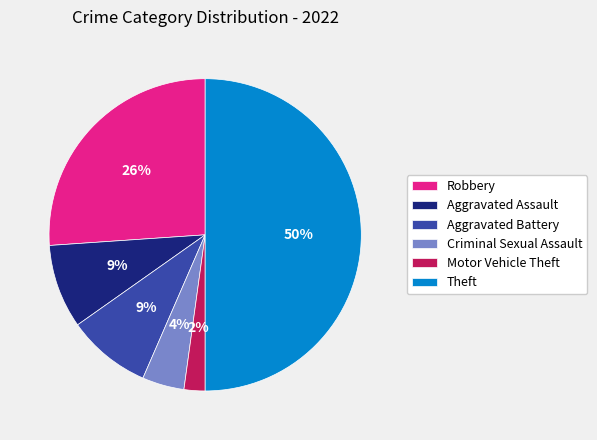

Which slice represents more than half of the pie?

Theft